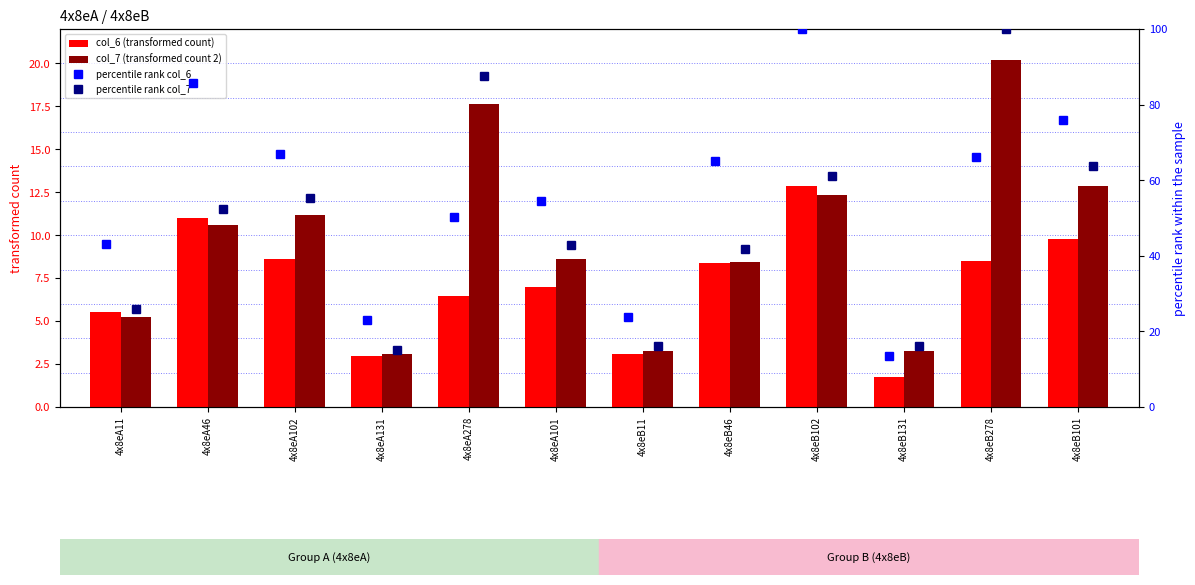

At how many categories does at least one series exceed 62?

7